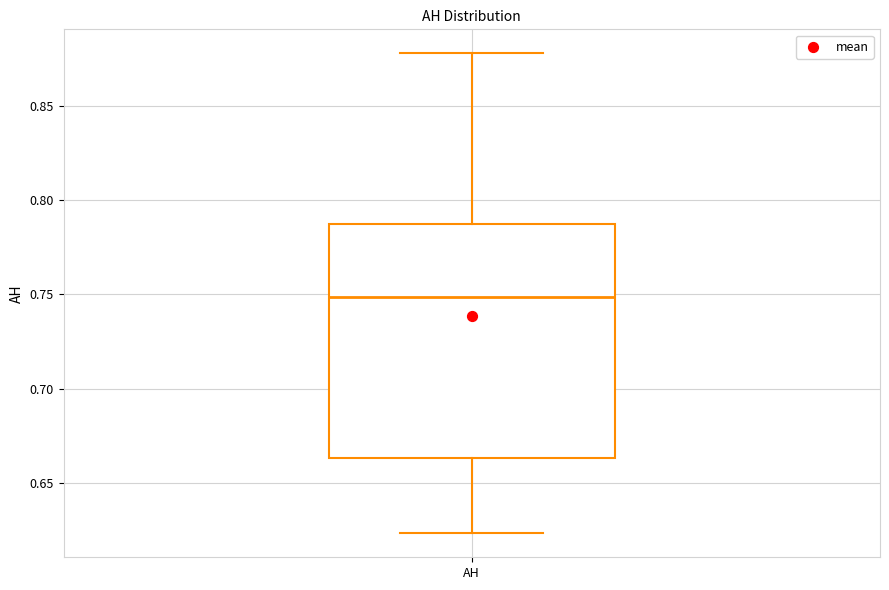

Transcribe this box plot: give where the median line is, the range the box spans, and where the two whiskers end, as read against the y-axis. The values are not printed on the chart, so give them approximately, as read against the axis.

median 0.750, box 0.665 to 0.785, whiskers 0.625 to 0.880